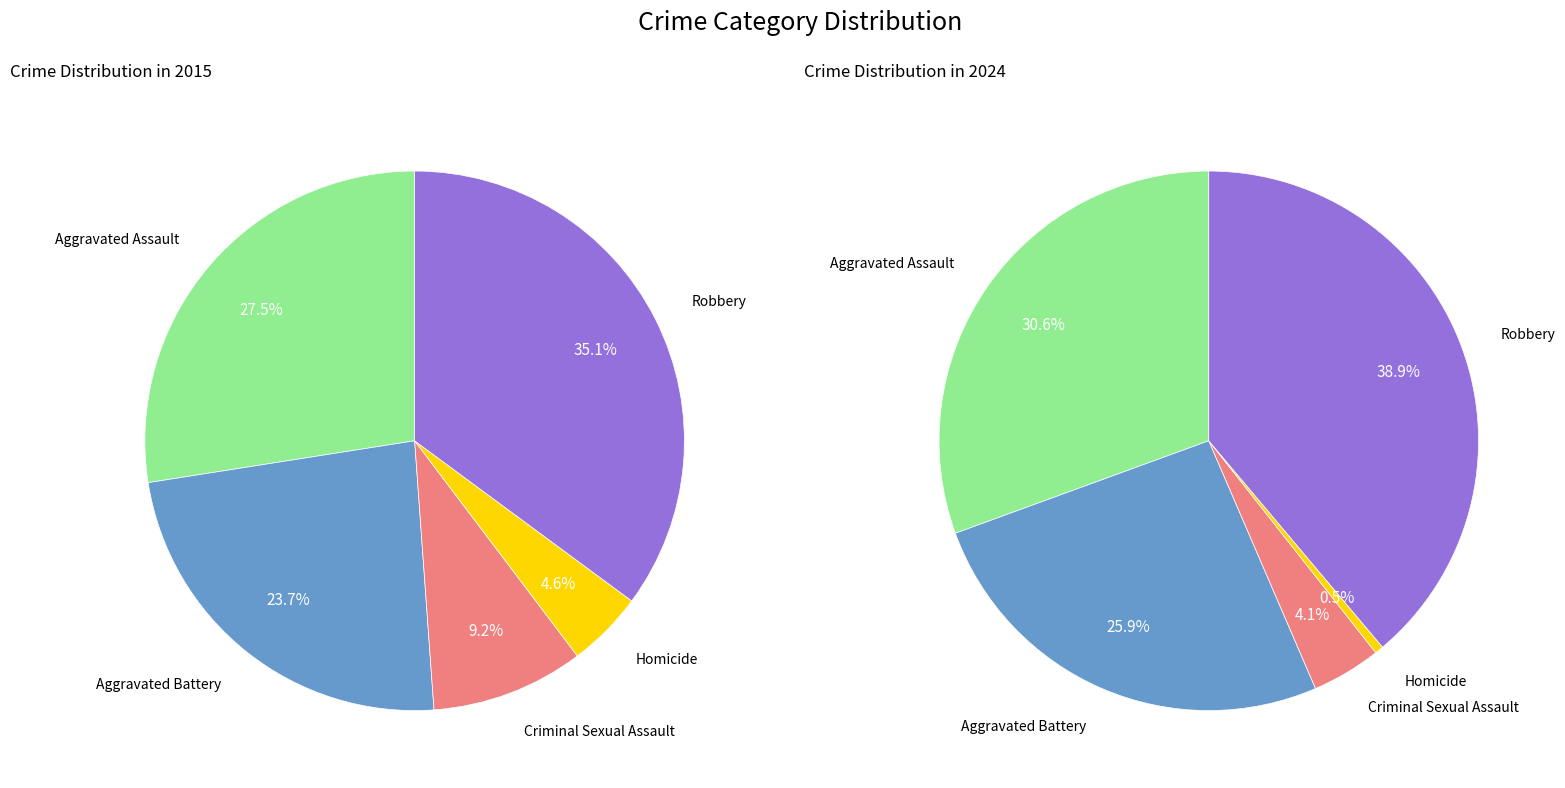

What percentage is the Robbery slice, to the nearest percent?

39%